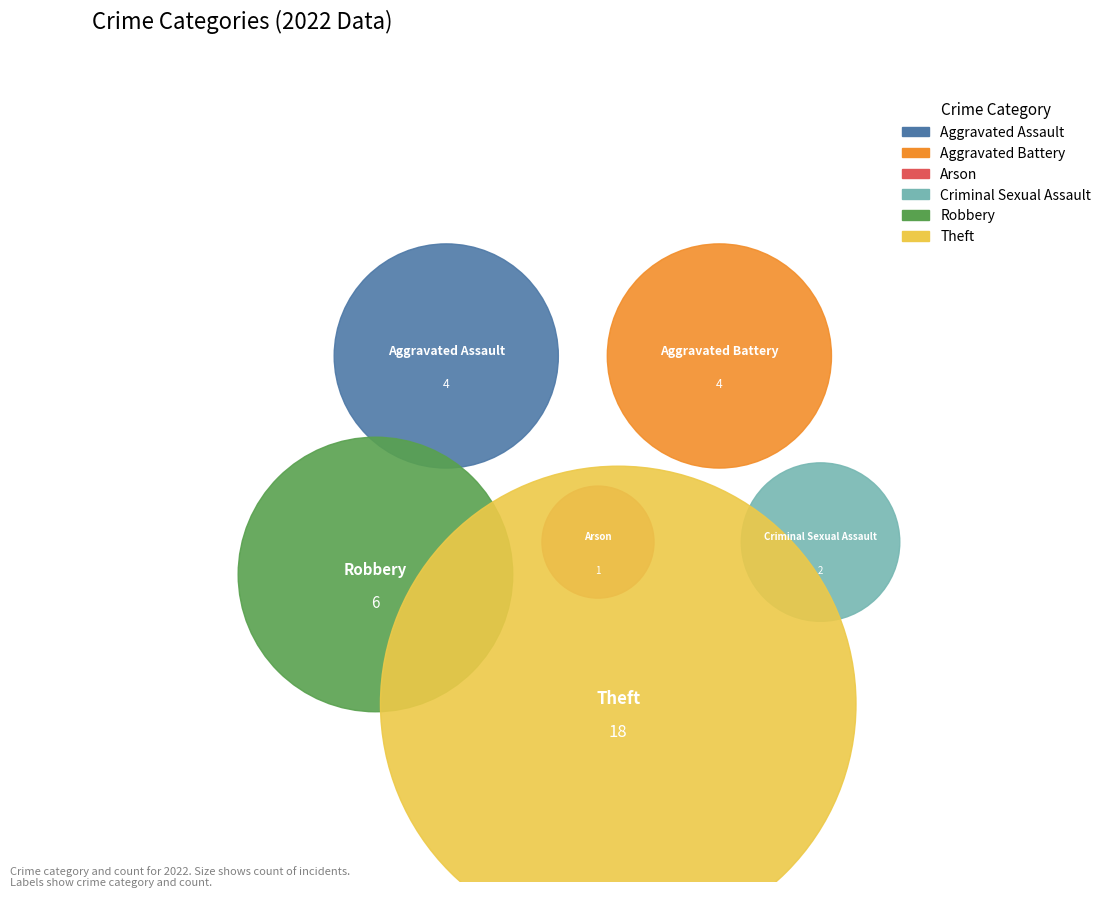

Count the number of slices in the pie.

6